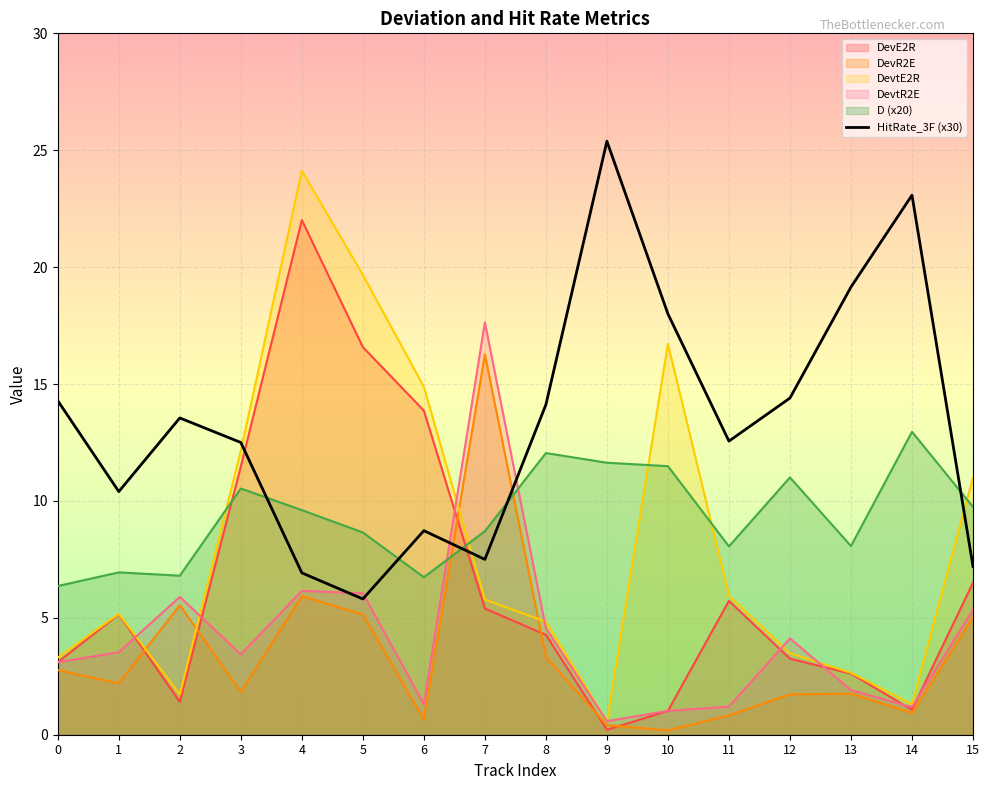

What is the value of the 13th point from the left?

14.4